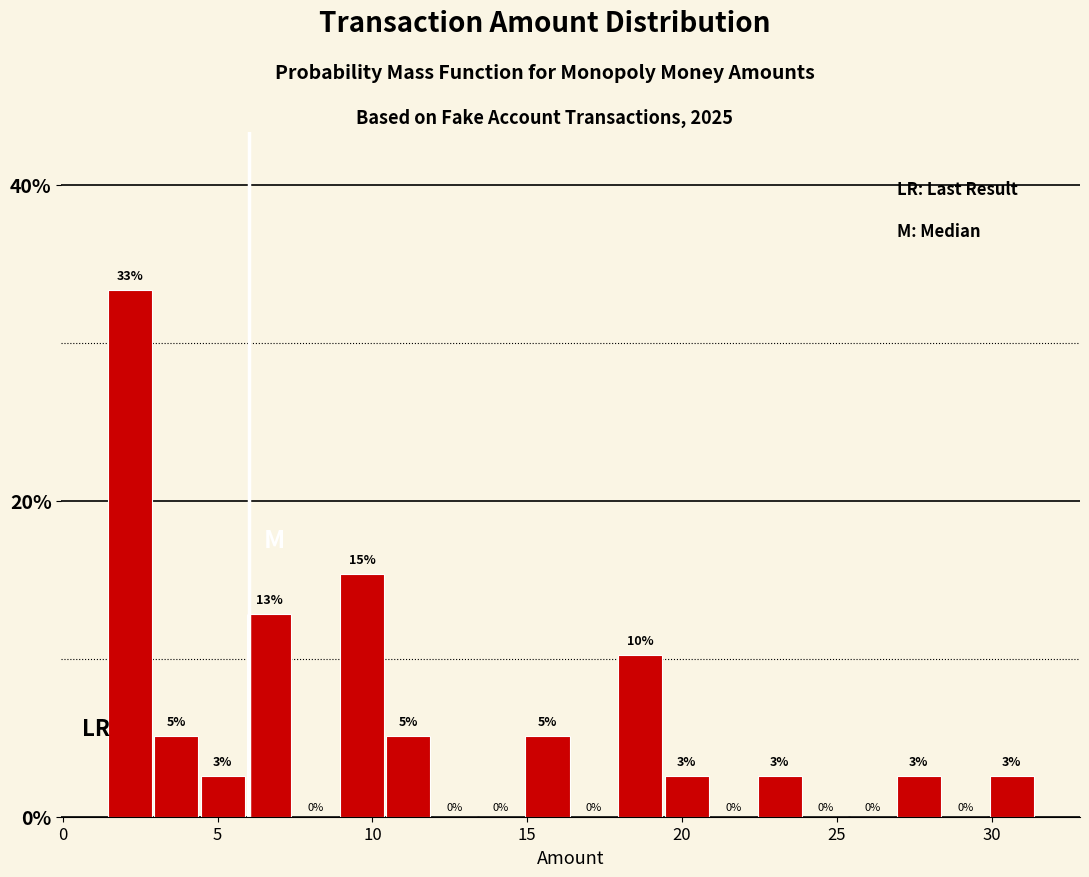

Around what value on the x-axis is the tallest bar? Give the approximate position of its centre, as read against the axis.

2.0